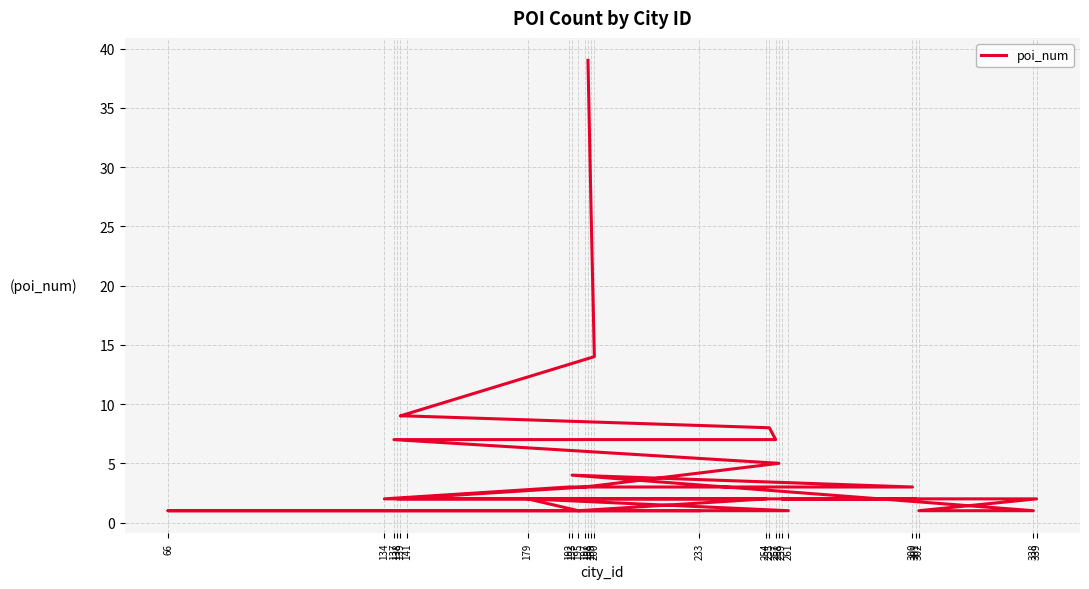

Where is the first local maximum?

193